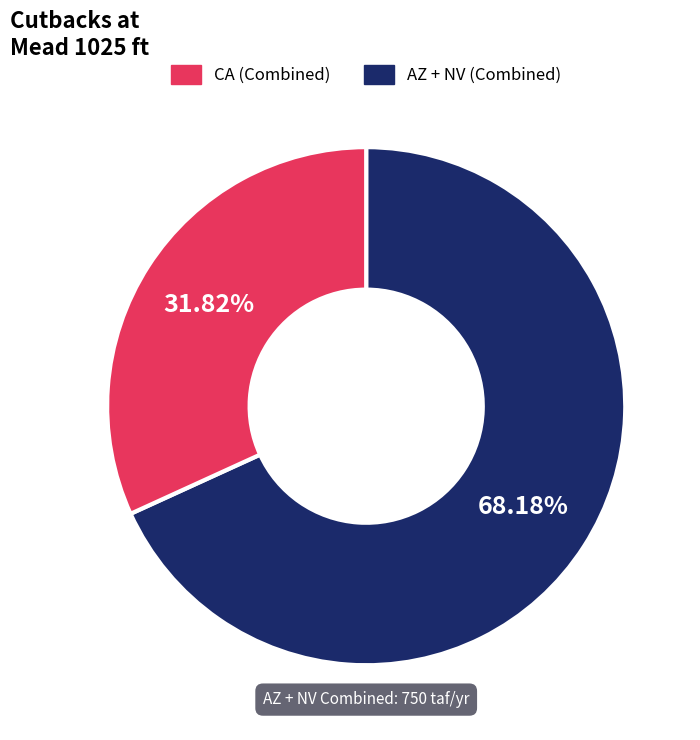

Is there any slice that represents more than half of the pie?

Yes